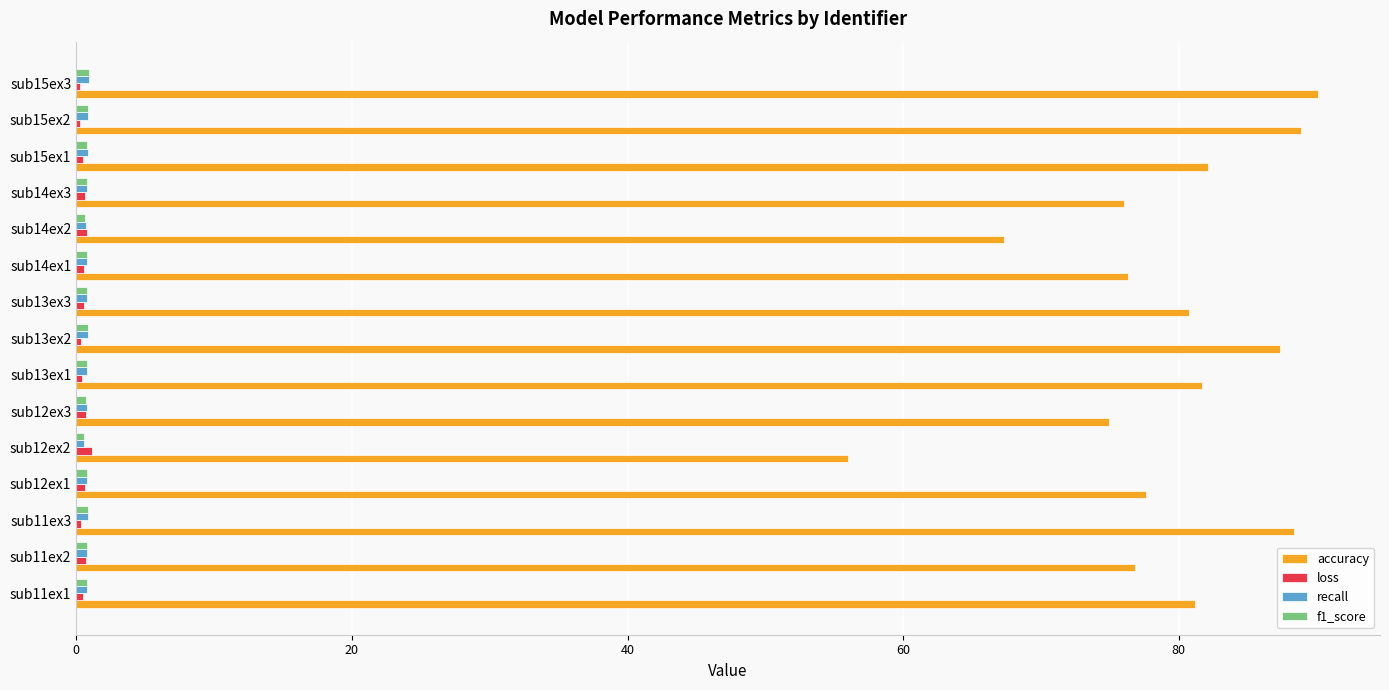

Which series has the largest total across all categories?

accuracy